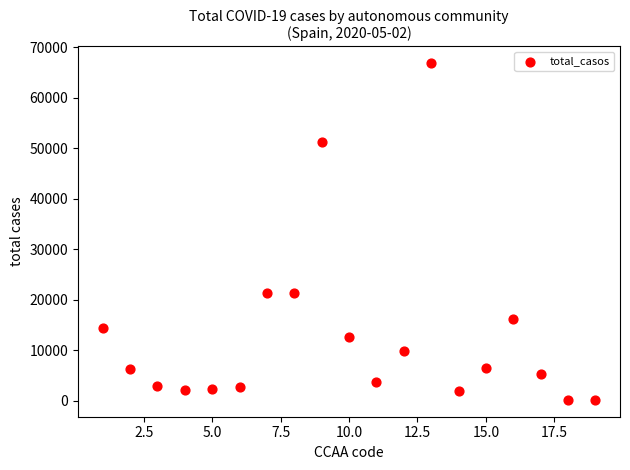

What is the range of Y values (max minus min)?

66685